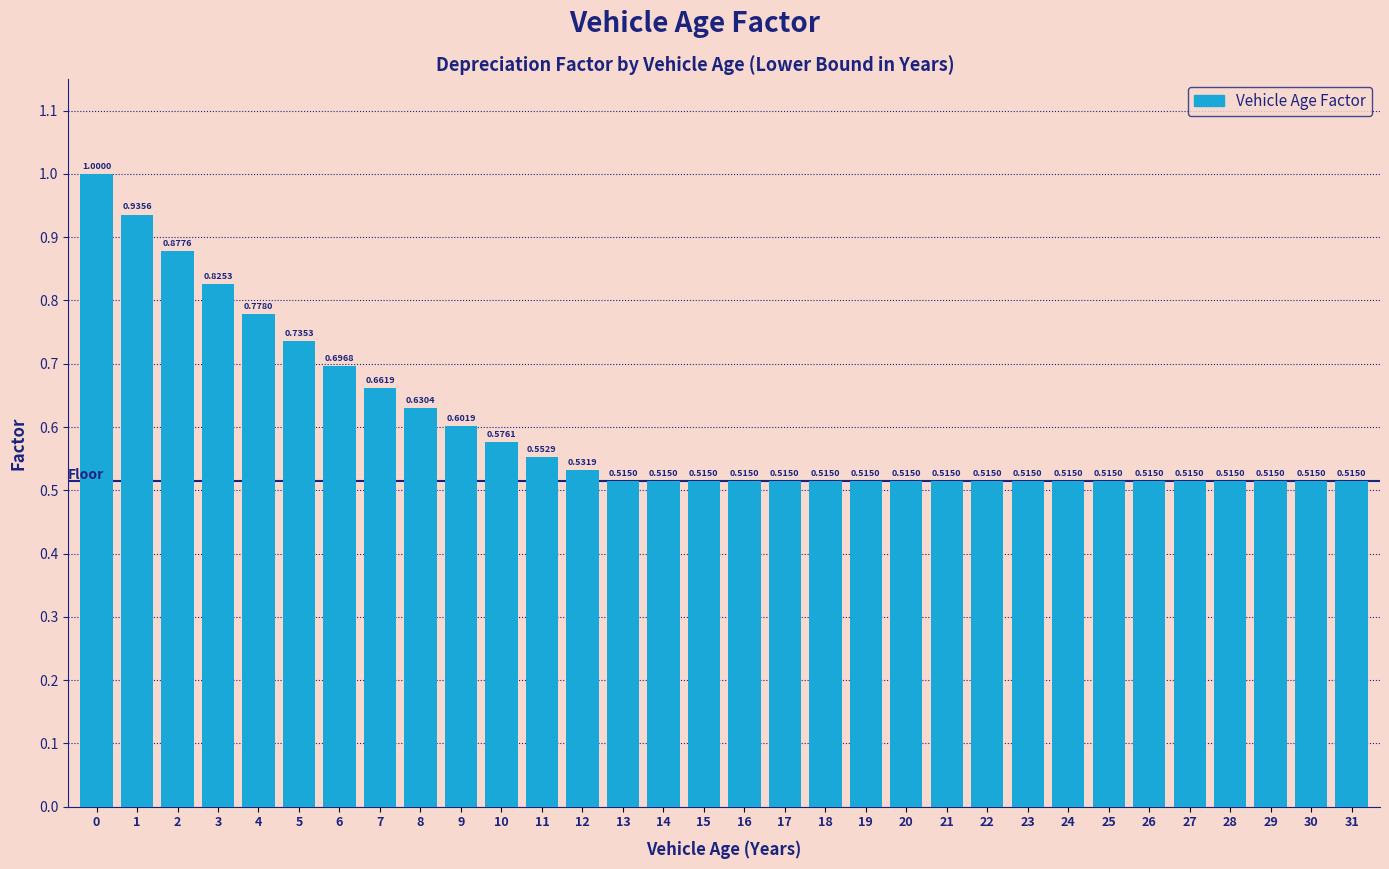

What is the sum of the values at 27 and 16?

1.0